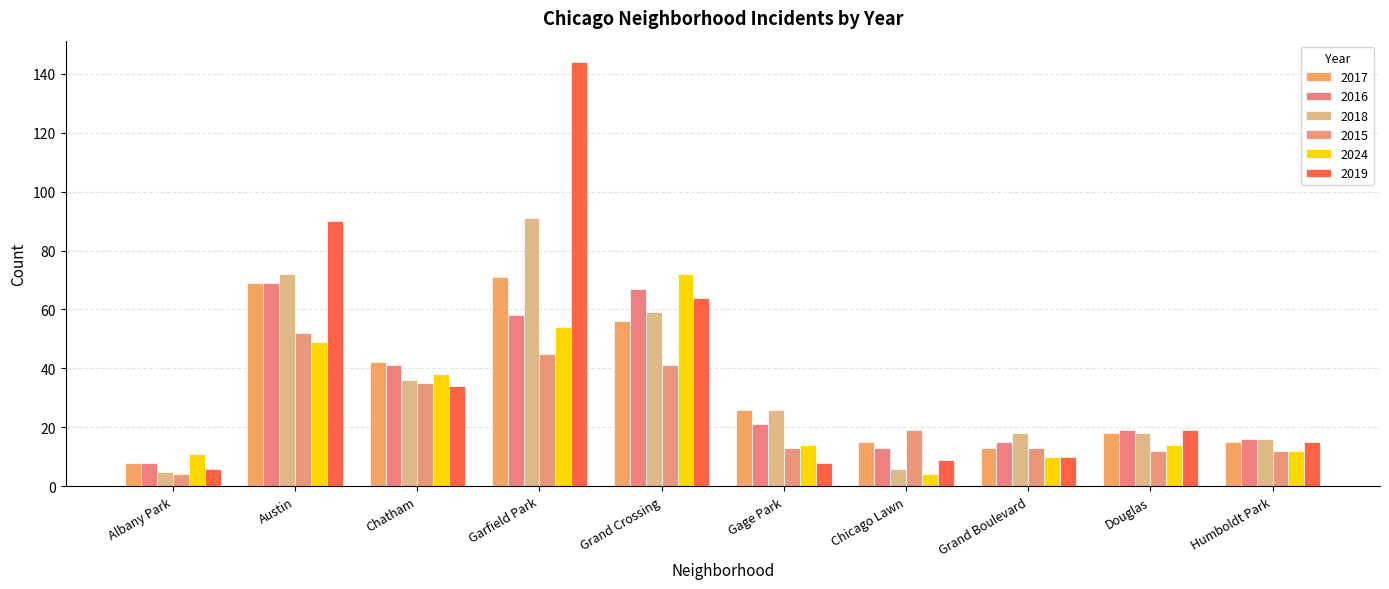

The value of 2018 at Austin is 95. True or false?

False